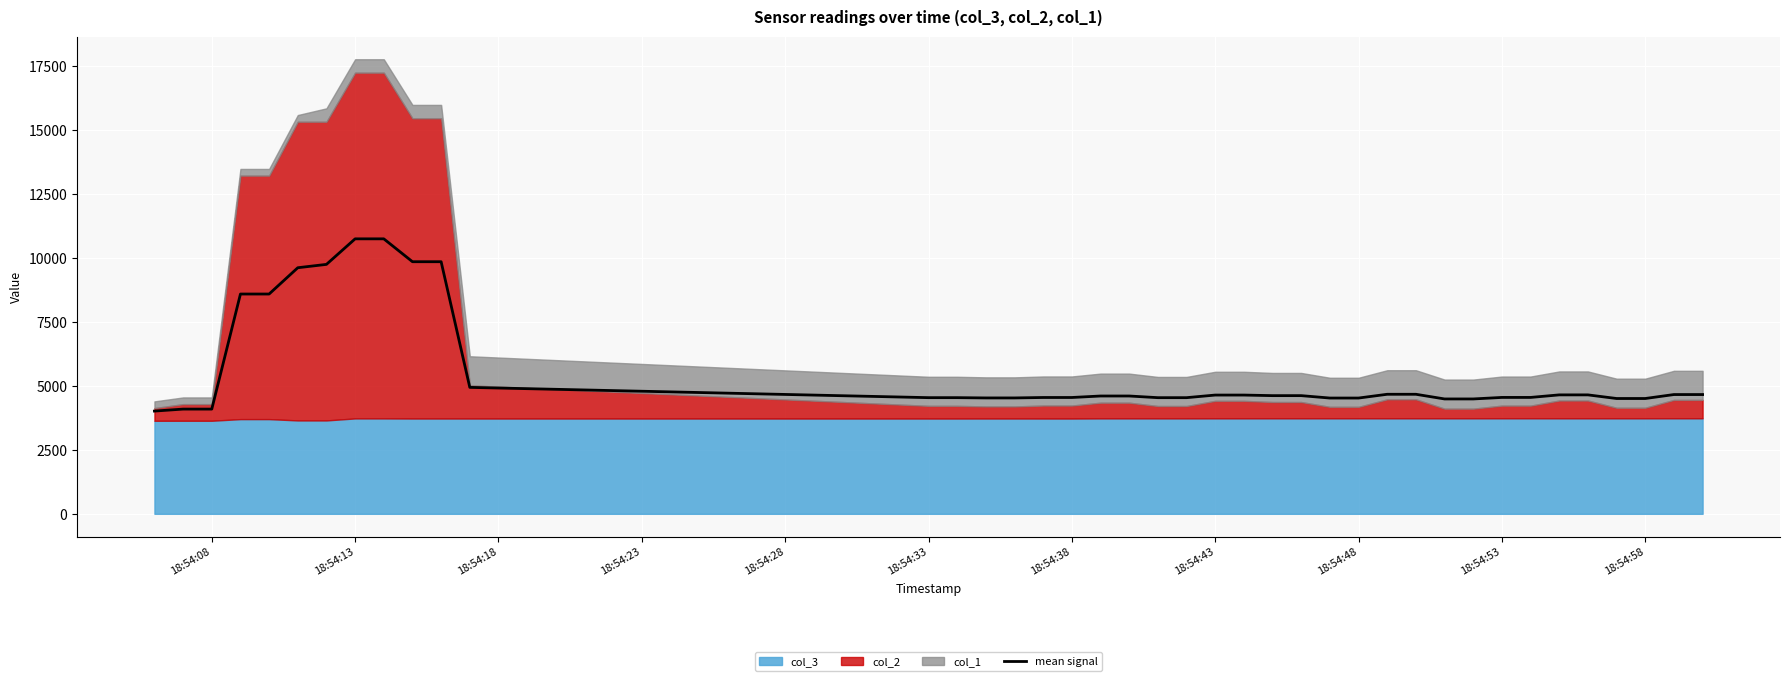

What is the minimum value for mean signal?

4017.3